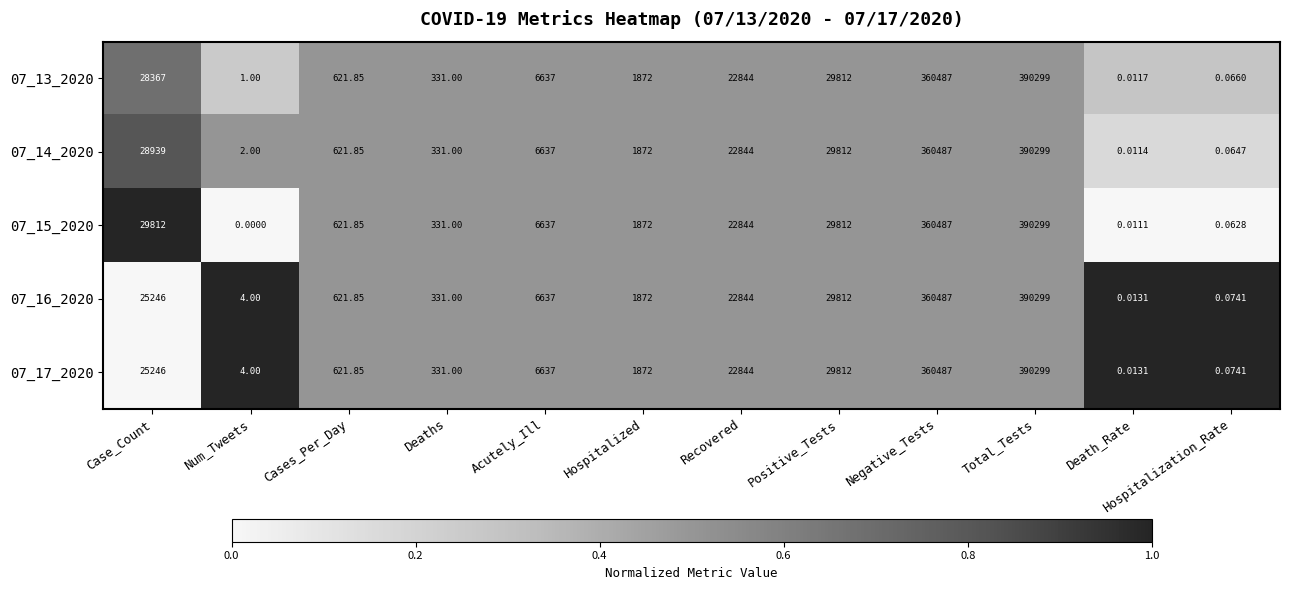

At which label is 07_16_2020 closest to 195149?

Positive_Tests